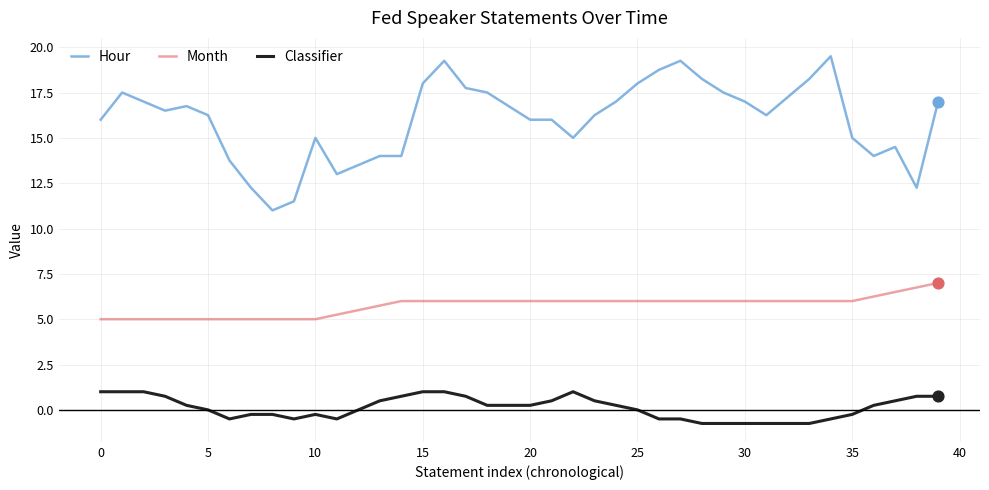

Which series has the largest total across all categories?

Hour